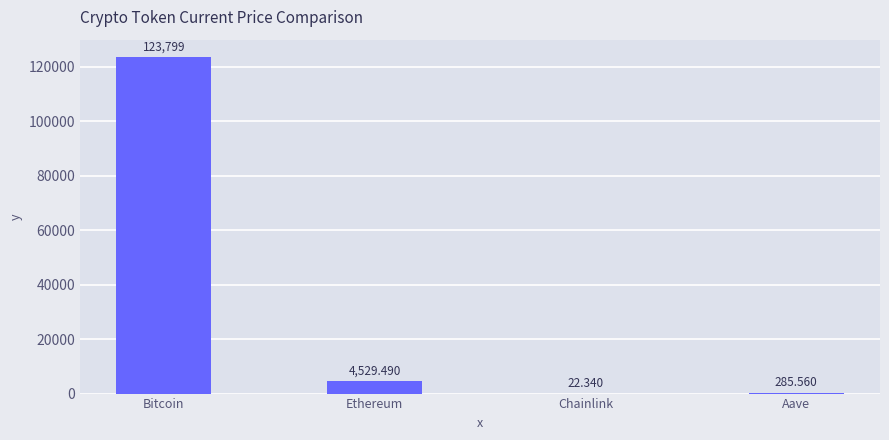

Reading left to right, extract all data points from this chart.

123799.0	4529.5	22.3	285.6